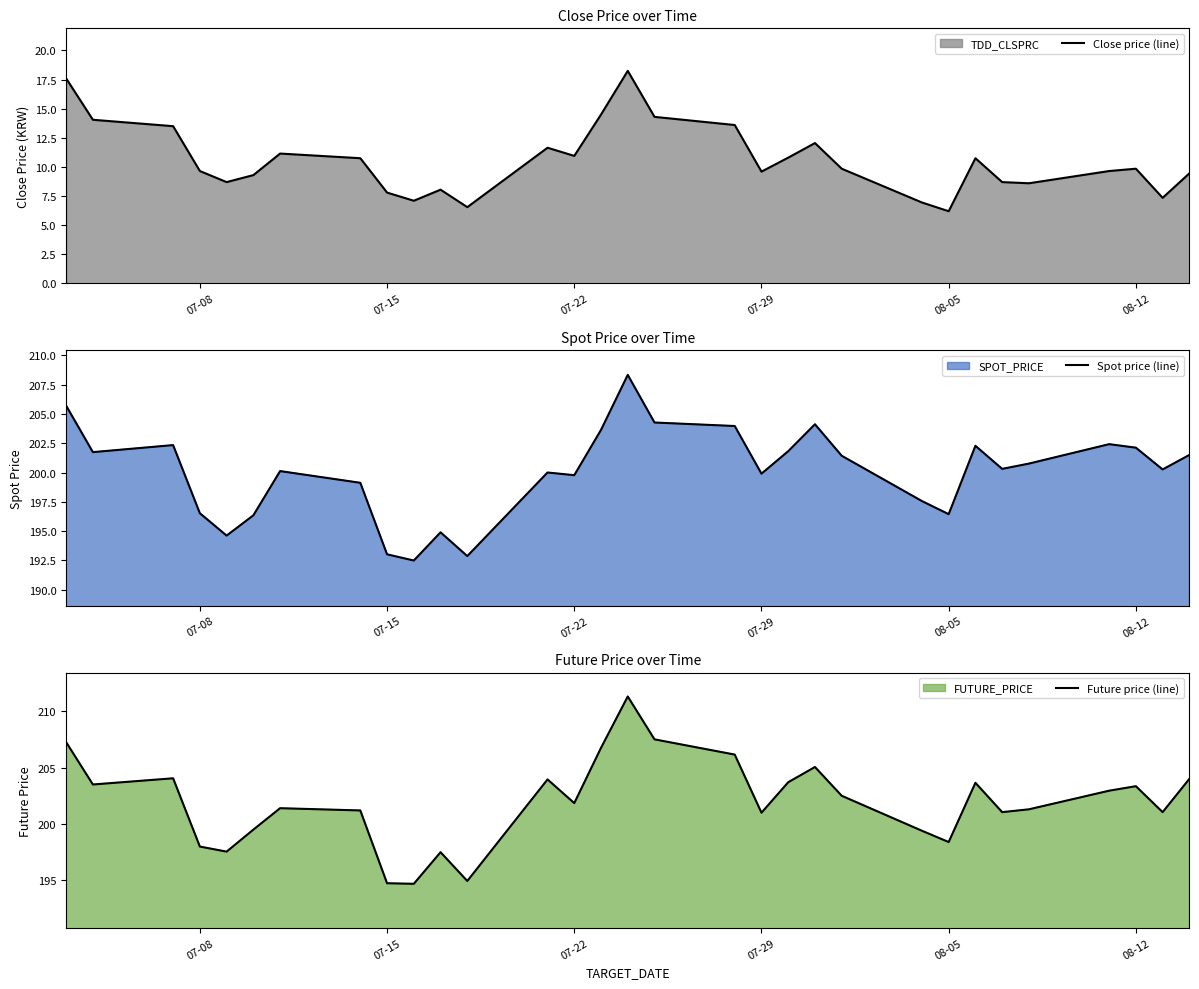

Count the number of categories in the chart.

31